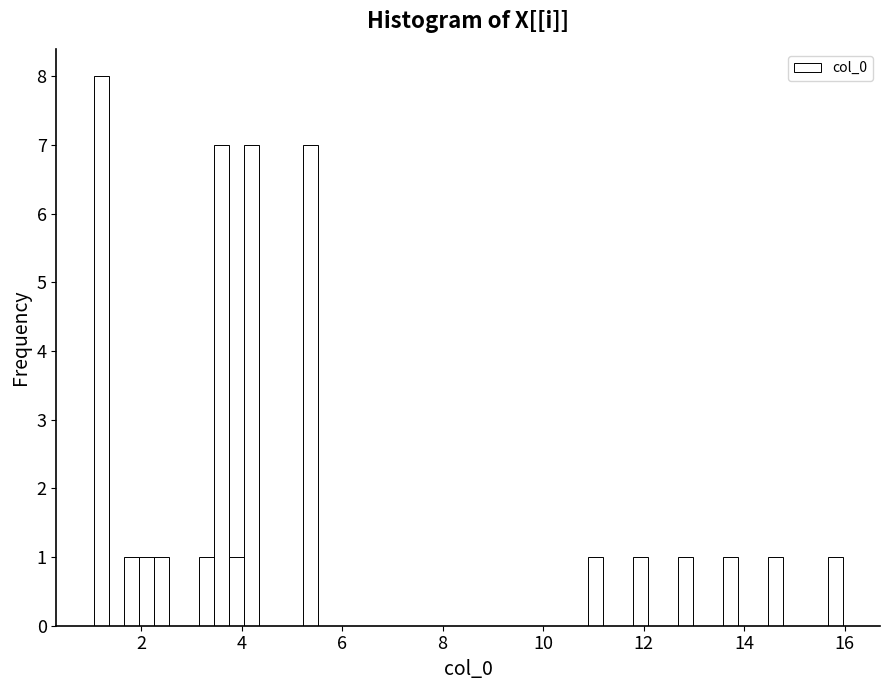

Around what value on the x-axis is the tallest bar? Give the approximate position of its centre, as read against the axis.

1.2